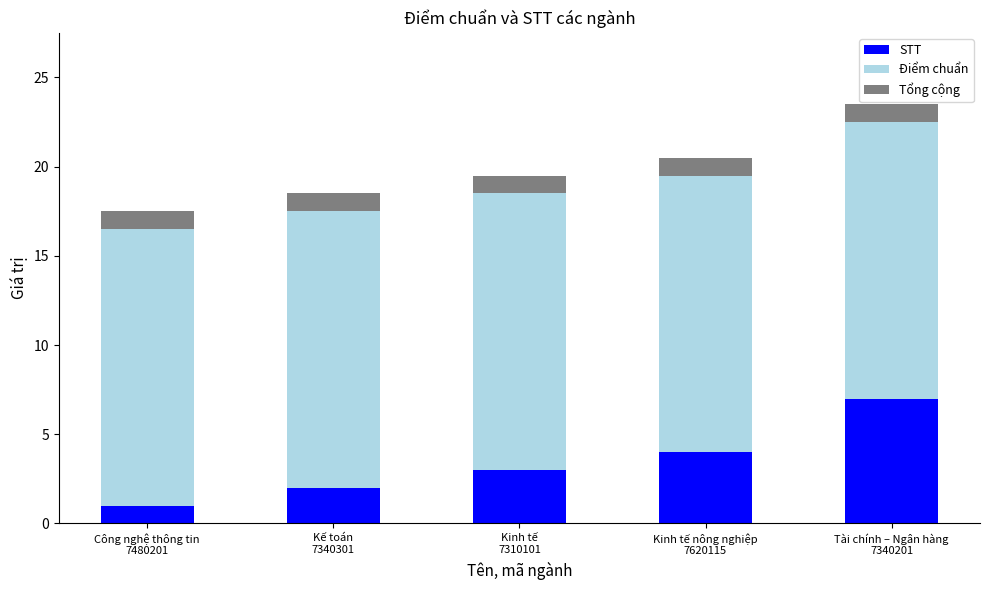

What is the minimum value for STT?

1.0